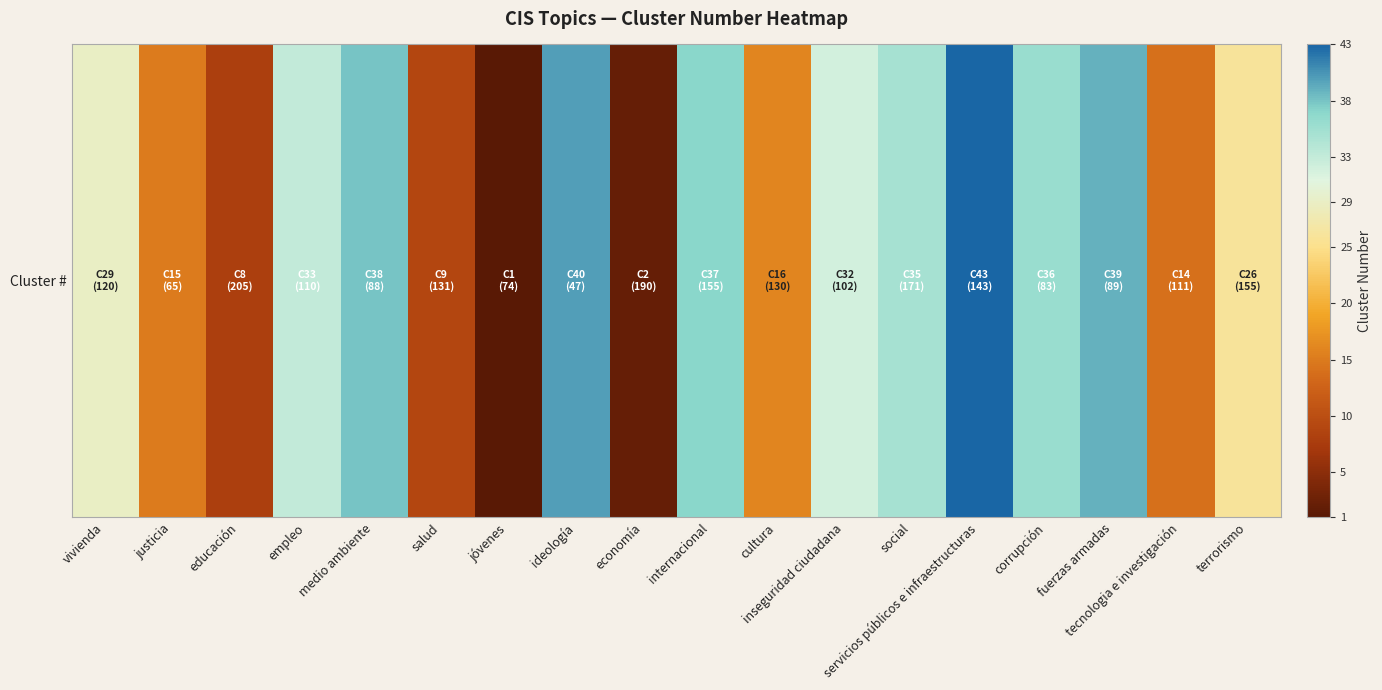

Which has a higher value, internacional or servicios públicos e infraestructuras?

servicios públicos e infraestructuras